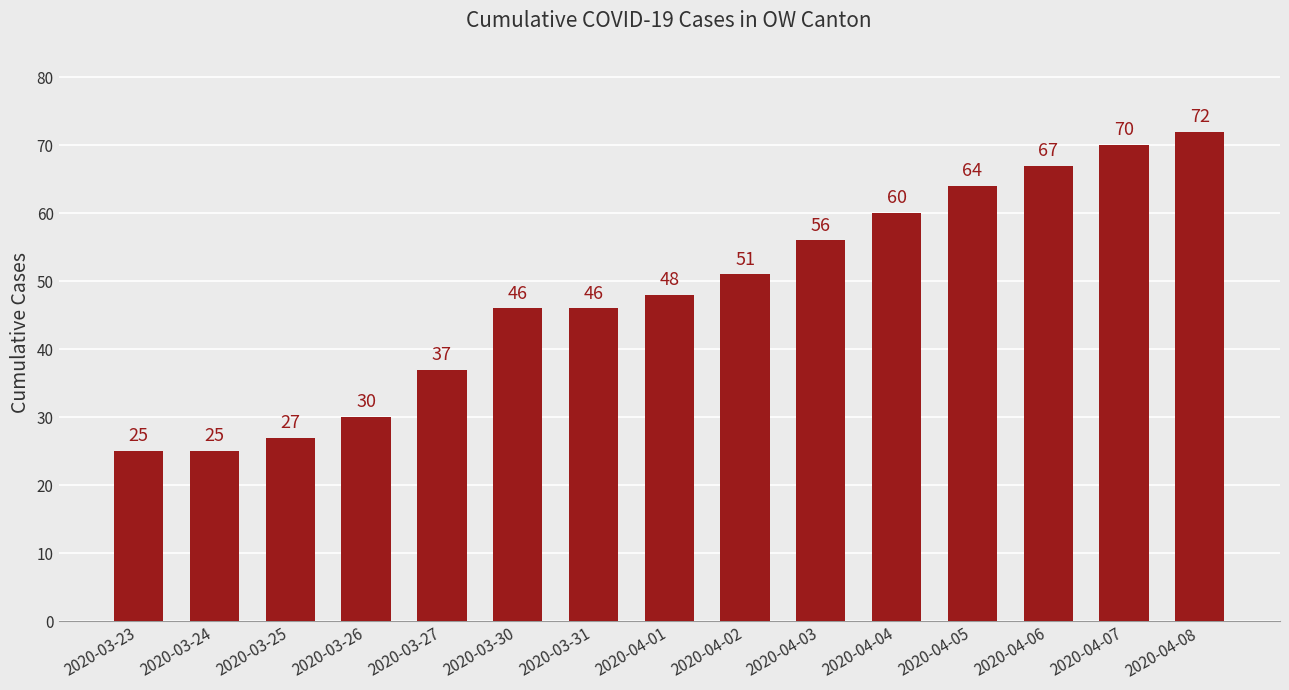

The chart shows a value of 46 at 2020-03-30. True or false?

True